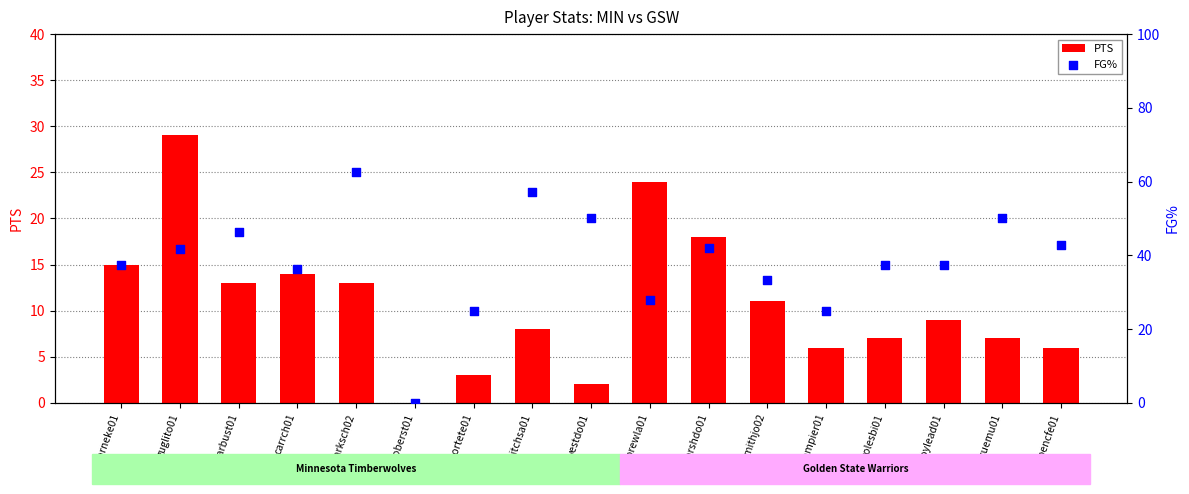

Which series reaches the maximum Y coordinate?

FG%